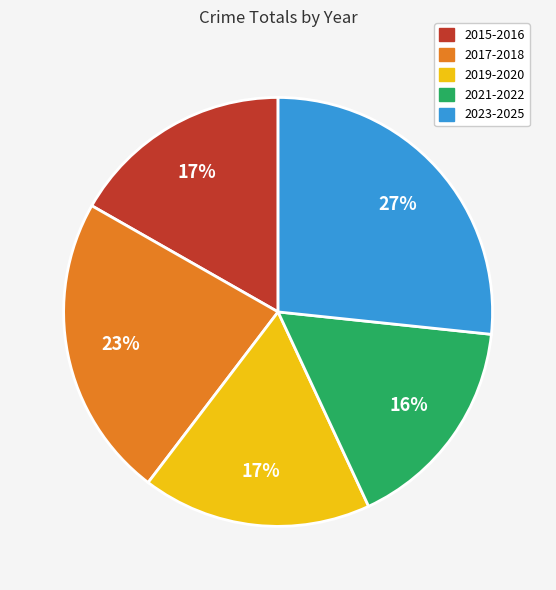

Is there a majority slice in this chart?

No